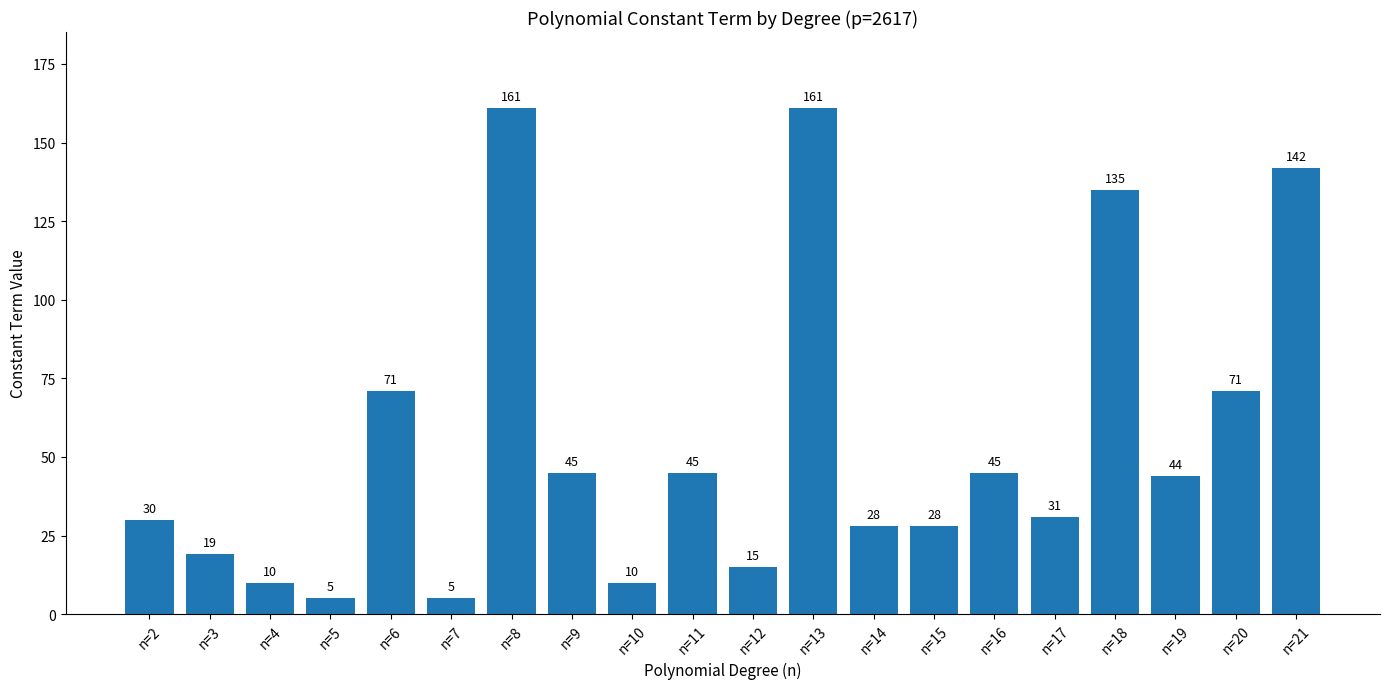

Where does the data first go above 44?

n=6